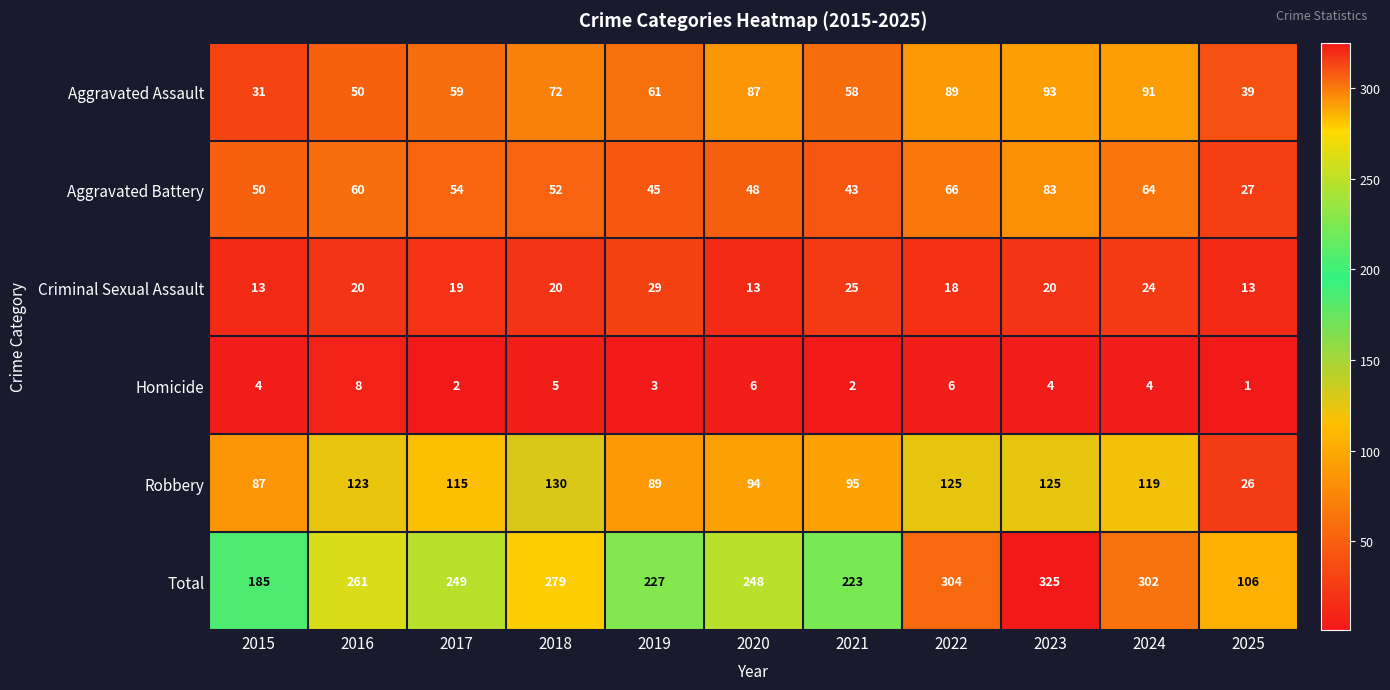

At how many categories does at least one series exceed 148?

10